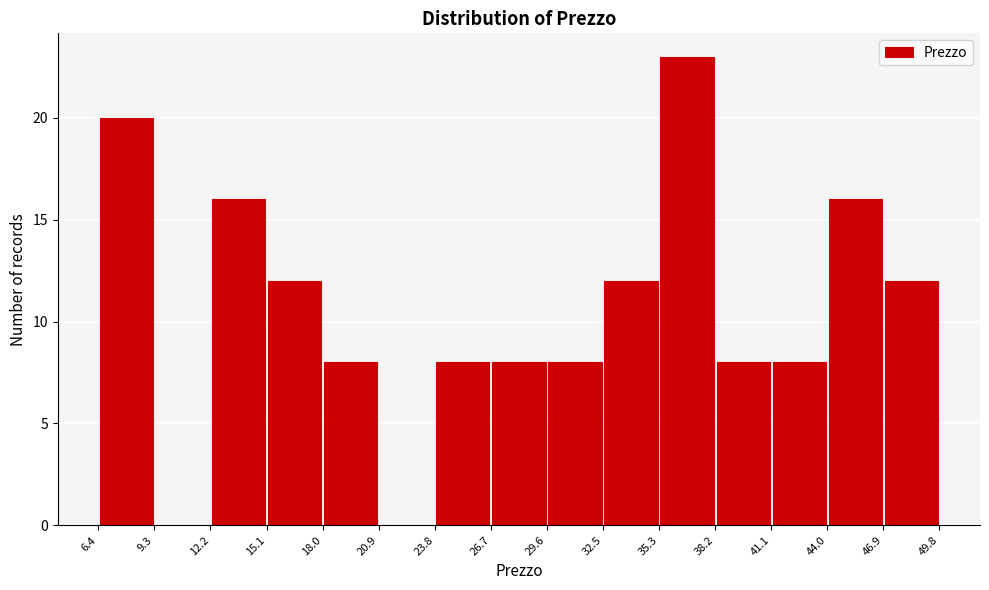

Reading left to right, transcribe this chart: for each bar, give the range it covers on the x-axis and its height. The values are not printed on the chart, so give them approximately, as read against the axis.

6.4 to 9.3: 20
9.3 to 12.2: 0
12.2 to 15.1: 16
15.1 to 18.0: 12
18.0 to 20.9: 8
20.9 to 23.8: 0
23.8 to 26.7: 8
26.7 to 29.6: 8
29.6 to 32.5: 8
32.5 to 35.3: 12
35.3 to 38.2: 23
38.2 to 41.1: 8
41.1 to 44.0: 8
44.0 to 46.9: 16
46.9 to 49.8: 12